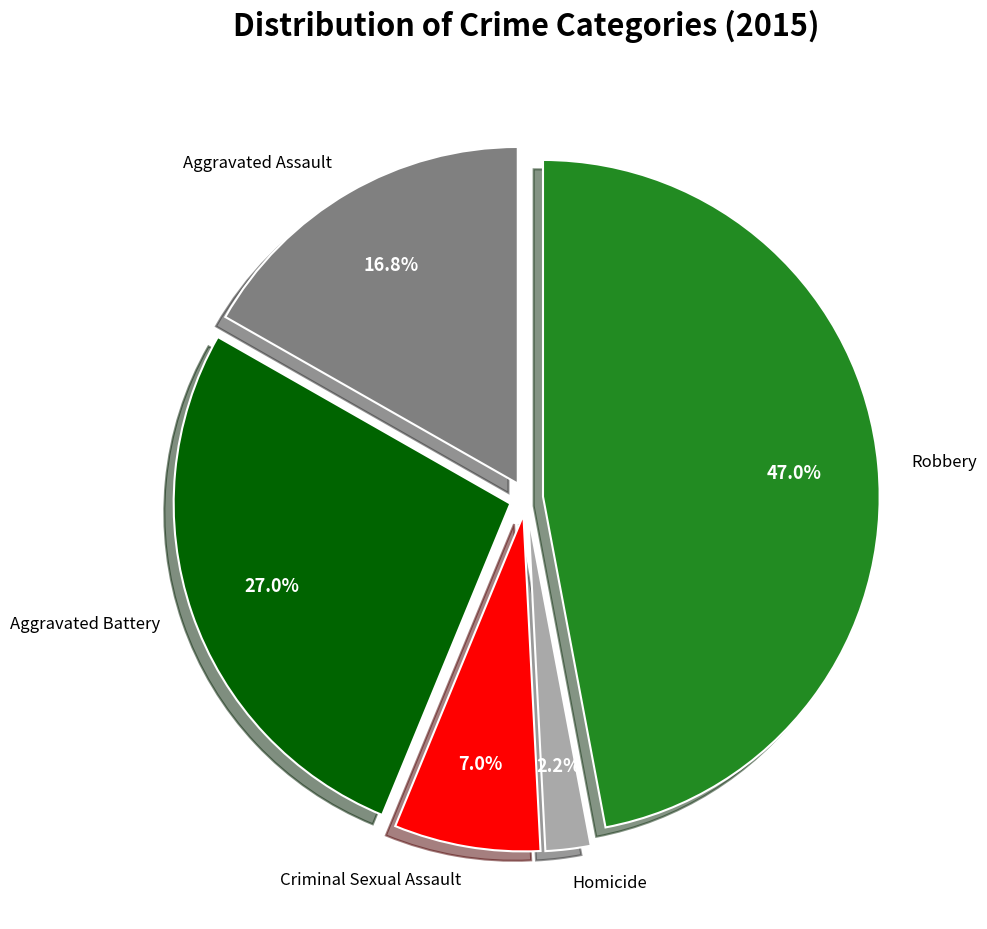

Is it true that Criminal Sexual Assault is 7% of the pie?

True